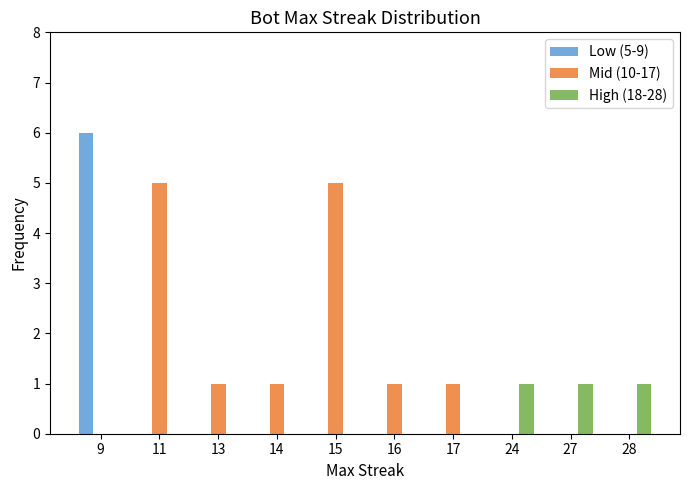

What is the highest value of the Mid (10-17) series?

5